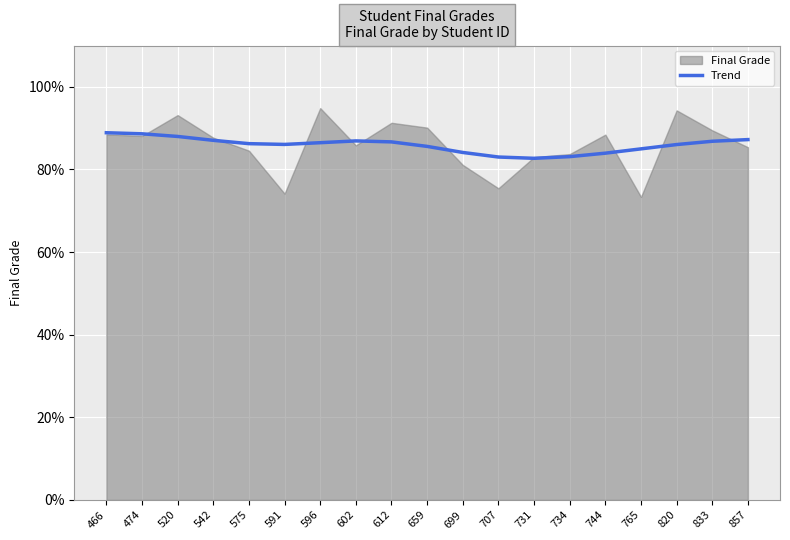

What is the highest value of the Trend series?

88.9